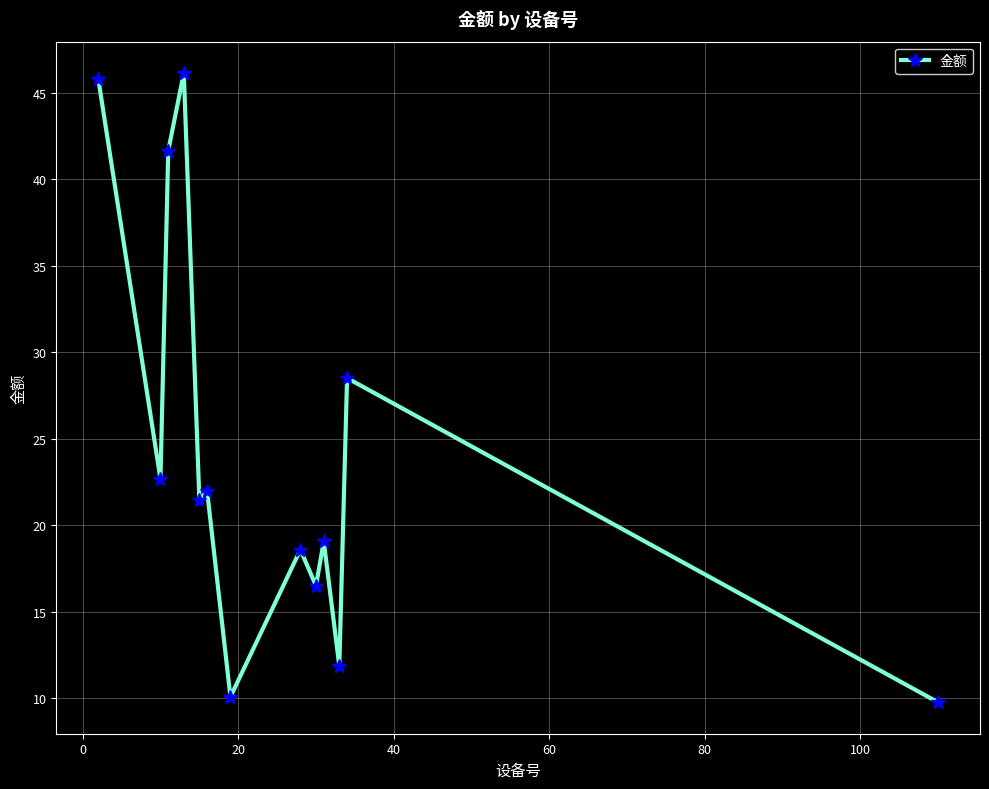

What is the greatest value displayed?

46.1